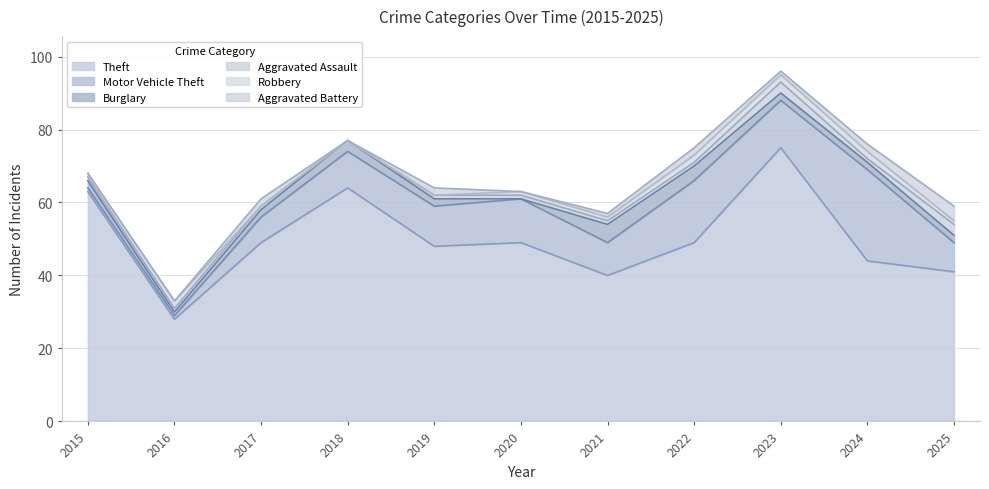

Reading left to right, transcribe all the data shown in this chart.

Theft: 63	28	49	64	48	49	40	49	75	44	41
Motor Vehicle Theft: 1	1	7	10	11	12	9	17	13	25	8
Burglary: 2	1	2	3	2	0	5	4	2	2	2
Aggravated Assault: 1	1	1	0	1	1	1	1	3	1	3
Robbery: 1	2	0	0	0	1	1	2	2	2	1
Aggravated Battery: 0	0	2	0	2	0	1	2	1	2	4